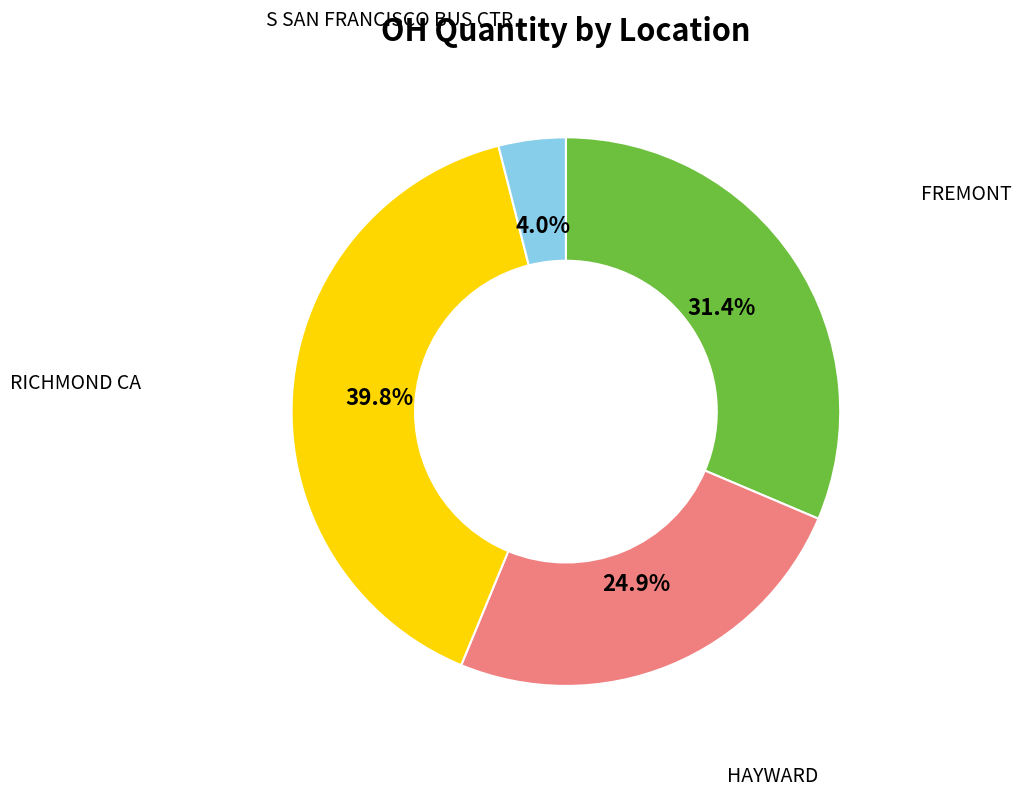

Does any single category account for the majority?

No